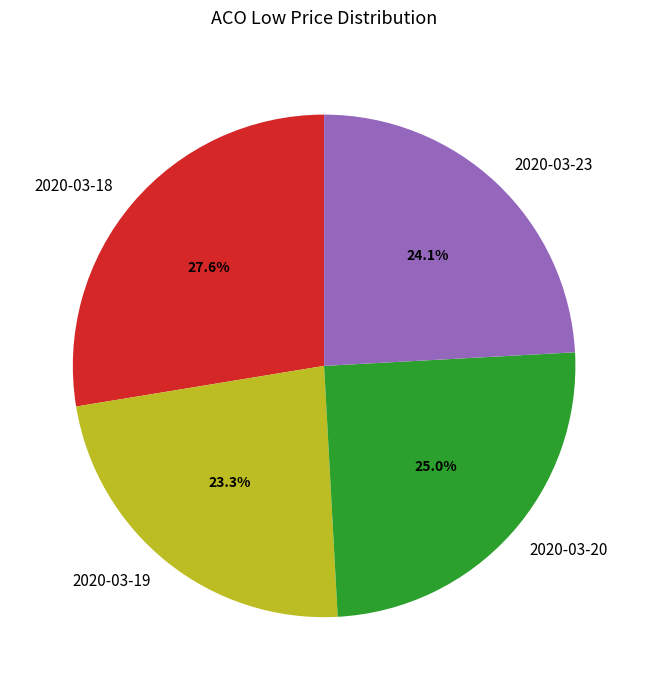

To the nearest percent, what is the difference between the largest and smallest slice percentages?

4%